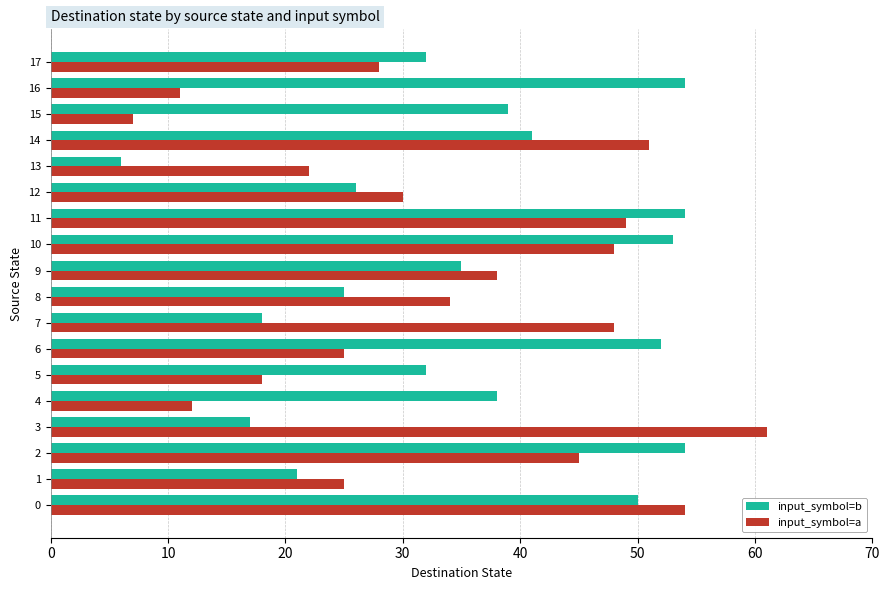

List the series in order of their peak value, highest first.

input_symbol=a, input_symbol=b